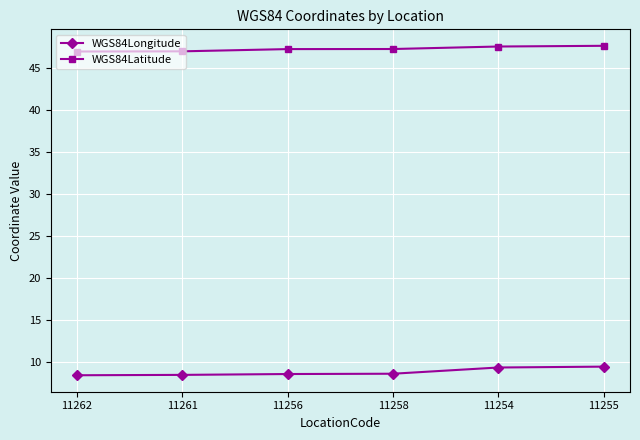

True or false: WGS84Longitude and WGS84Latitude intersect in this chart.

False